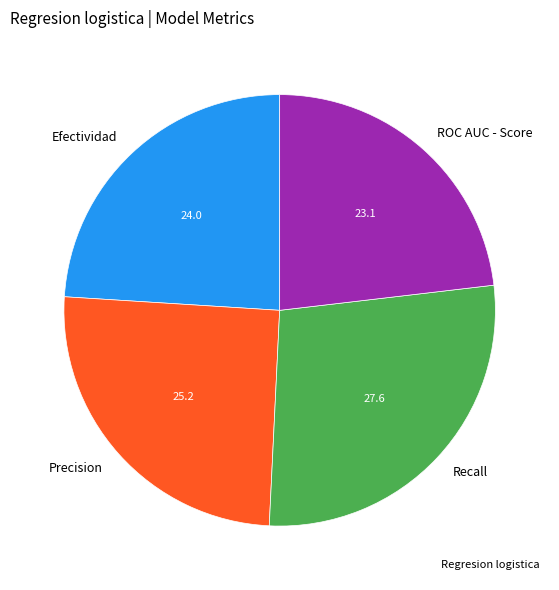

Does any single category account for the majority?

No